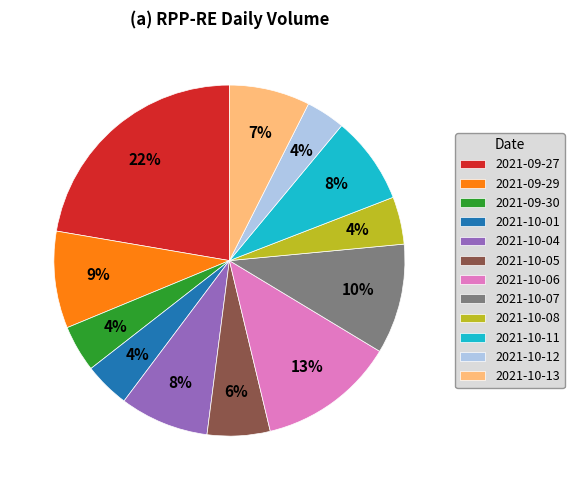

Is it true that 2021-10-08 is 12% of the pie?

False